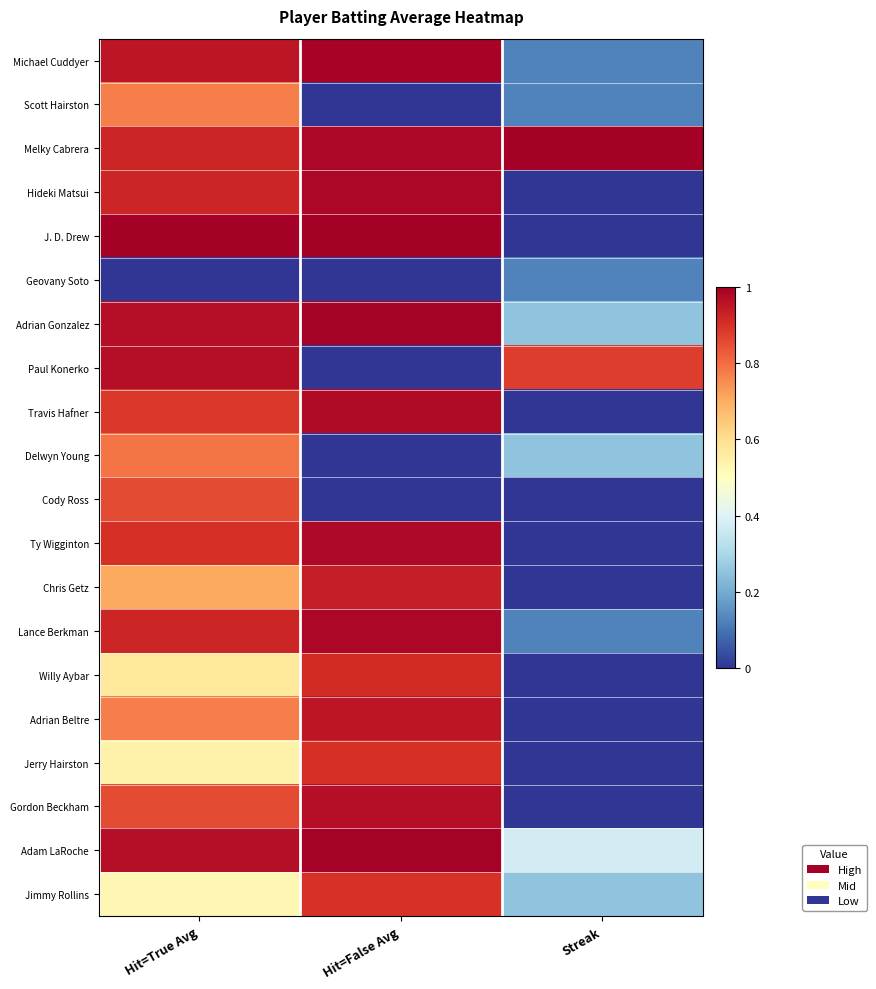

How many categories are shown in the chart?

3